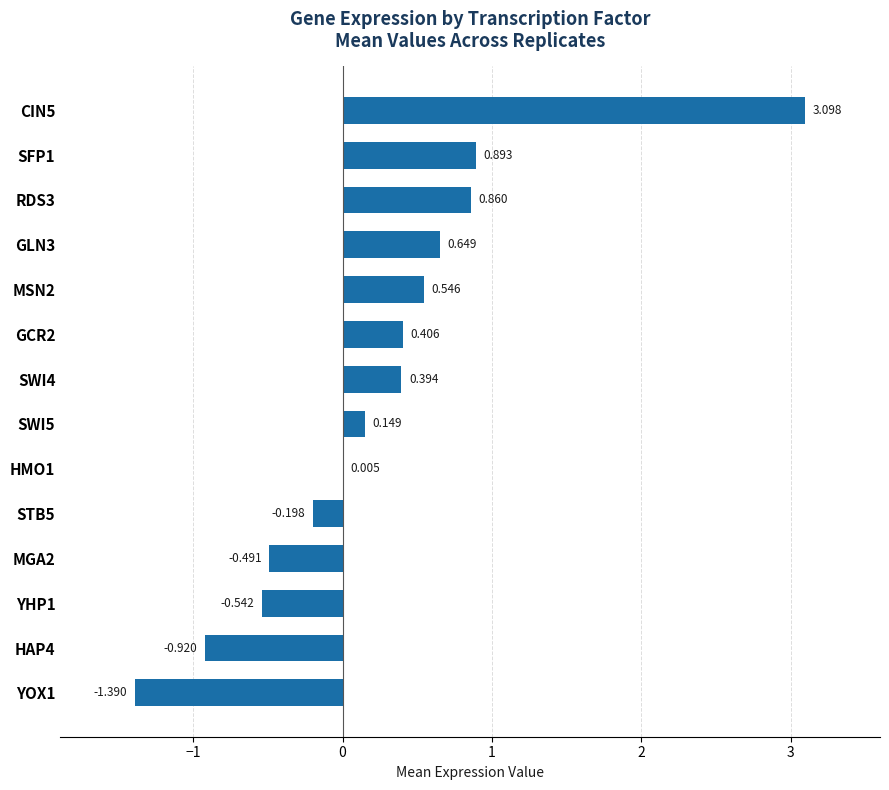

Count the number of categories in the chart.

14